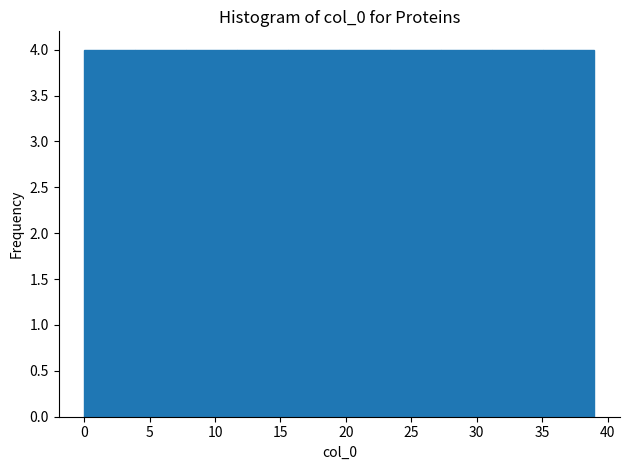

Reading left to right, transcribe this chart: for each bar, give the range it covers on the x-axis and its height. Neither the bar edges nor the heights are printed on the chart, so give them approximately, as read against the axes.

0.0 to 3.9: 4
3.9 to 7.8: 4
7.8 to 11.7: 4
11.7 to 15.6: 4
15.6 to 19.5: 4
19.5 to 23.4: 4
23.4 to 27.3: 4
27.3 to 31.2: 4
31.2 to 35.1: 4
35.1 to 39.0: 4